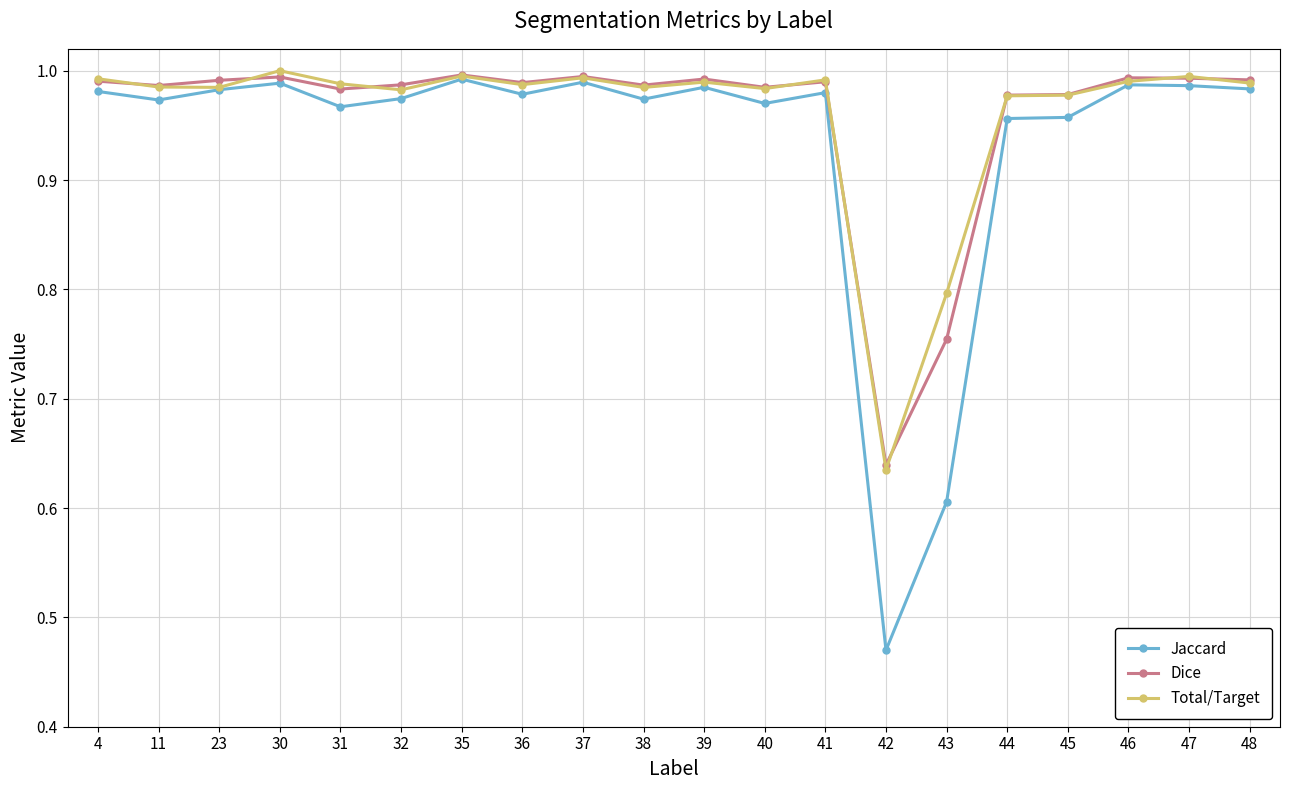

Which category has the lowest value in the Dice series?

42